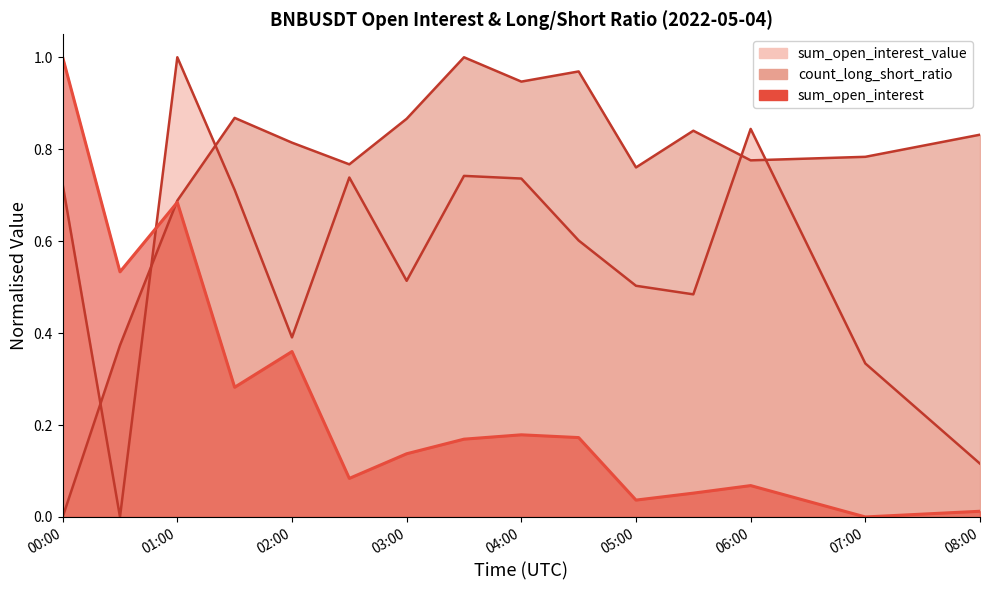

Reading left to right, what are all the values shown in this chart?

sum_open_interest: 1.0	0.5	0.7	0.3	0.4	0.1	0.1	0.2	0.2	0.2	0.0	0.1	0.1	0.0	0.0
count_long_short_ratio: 0.0	0.4	0.7	0.9	0.8	0.8	0.9	1.0	0.9	1.0	0.8	0.8	0.8	0.8	0.8
sum_open_interest_value: 0.7	0.0	1.0	0.7	0.4	0.7	0.5	0.7	0.7	0.6	0.5	0.5	0.8	0.3	0.1